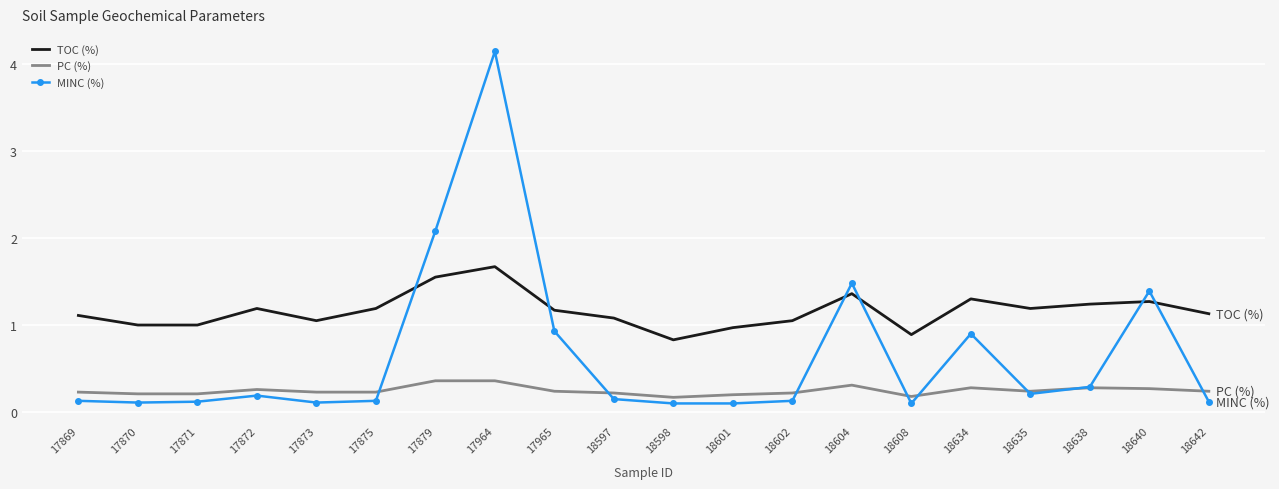

Is it true that PC (%) equals 0.2 at 18598?

True